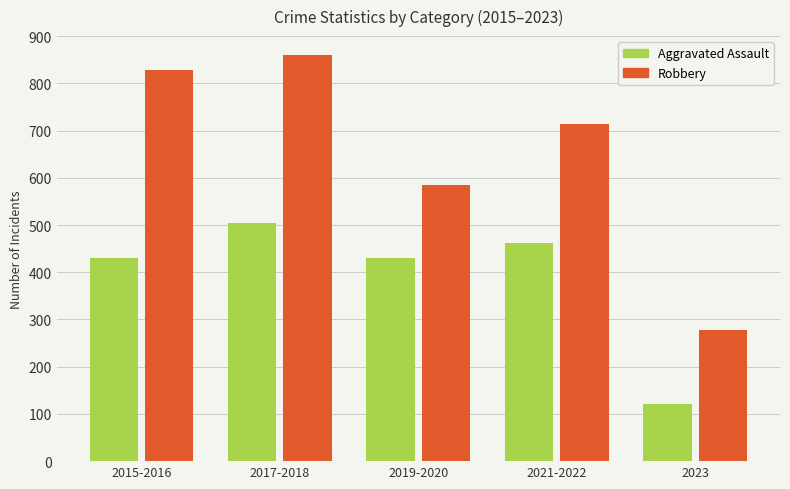

What is the sum of the Aggravated Assault values at 2017-2018 and 2015-2016?

935